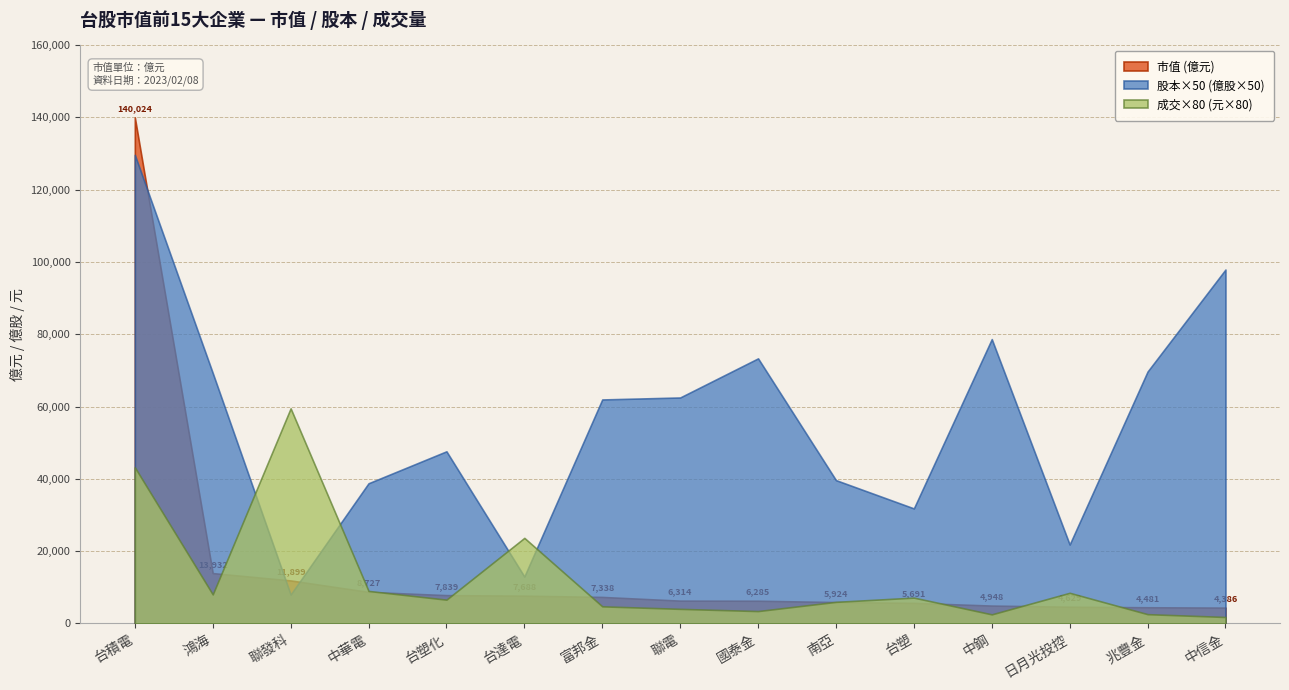

What are all the series names shown in the legend?

市值 (億元), 股本×50 (億股×50), 成交×80 (元×80)